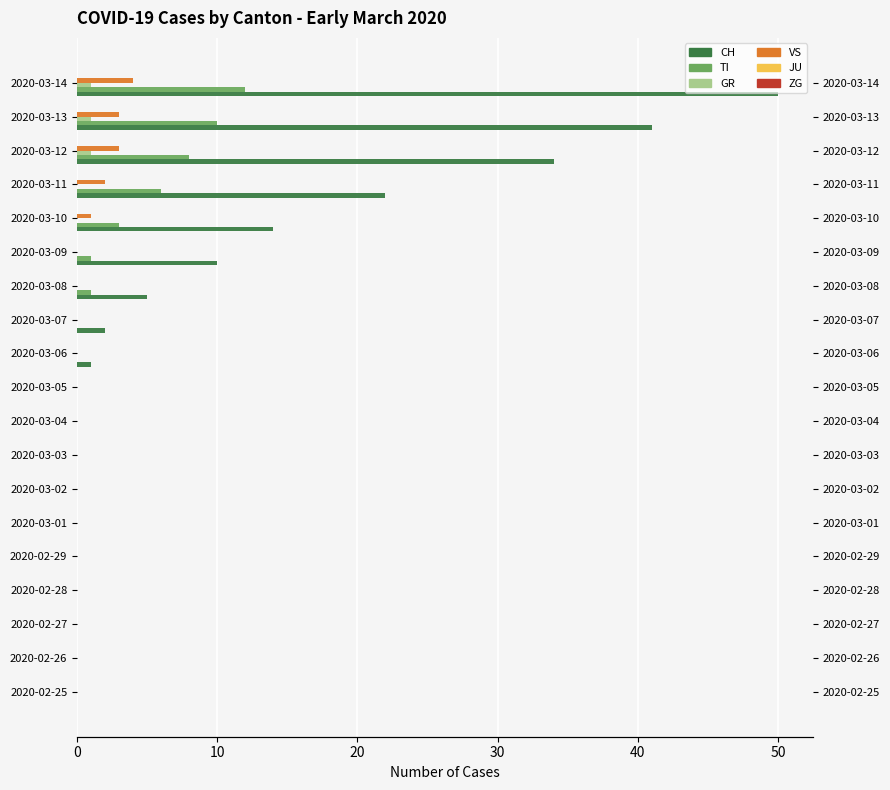

Is it true that TI equals -4.9 at 2020-02-26?

False